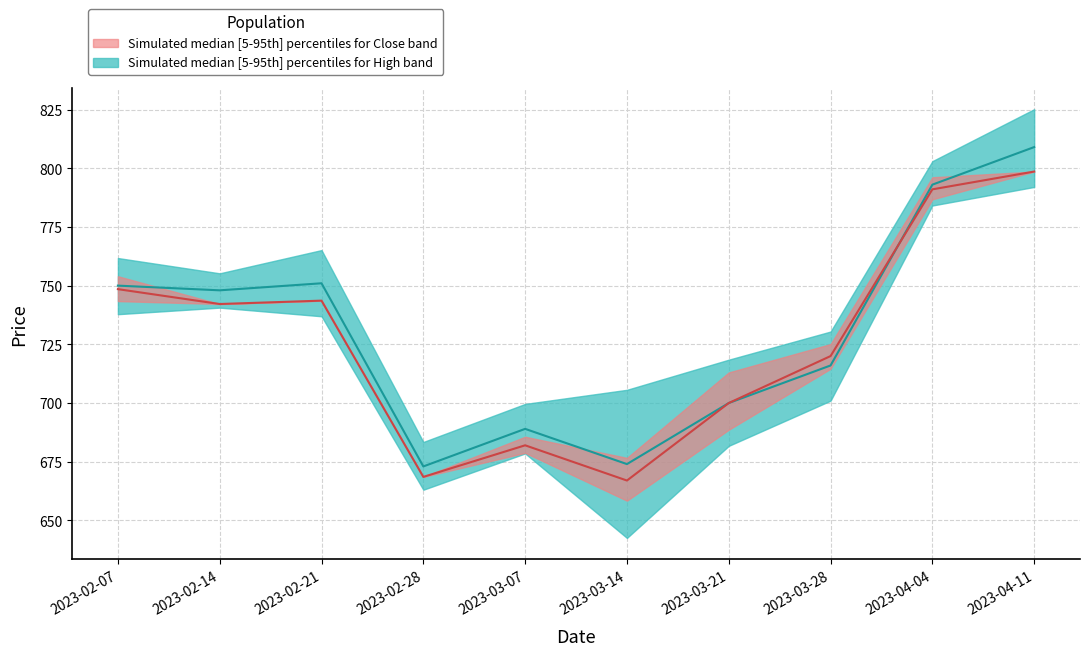

Reading left to right, list all the values displayed in this chart.

High_upper: 2023-02-07=761.8	2023-02-14=755.2	2023-02-21=765.1	2023-02-28=683.4	2023-03-07=699.6	2023-03-14=705.6	2023-03-21=718.5	2023-03-28=730.4	2023-04-04=803.0	2023-04-11=825.1
High_lower: 2023-02-07=737.8	2023-02-14=740.6	2023-02-21=737.0	2023-02-28=663.1	2023-03-07=678.5	2023-03-14=642.6	2023-03-21=681.8	2023-03-28=701.0	2023-04-04=784.1	2023-04-11=792.0
High_median: 2023-02-07=750.0	2023-02-14=748.0	2023-02-21=751.0	2023-02-28=673.0	2023-03-07=689.0	2023-03-14=674.0	2023-03-21=700.0	2023-03-28=716.0	2023-04-04=793.0	2023-04-11=809.0
Close_upper: 2023-02-07=754.0	2023-02-14=742.2	2023-02-21=743.6	2023-02-28=668.5	2023-03-07=685.6	2023-03-14=676.6	2023-03-21=713.0	2023-03-28=725.1	2023-04-04=796.1	2023-04-11=798.6
Close_lower: 2023-02-07=743.4	2023-02-14=742.2	2023-02-21=743.6	2023-02-28=668.5	2023-03-07=678.8	2023-03-14=658.4	2023-03-21=688.6	2023-03-28=714.6	2023-04-04=786.8	2023-04-11=798.6
Close_median: 2023-02-07=748.5	2023-02-14=742.2	2023-02-21=743.6	2023-02-28=668.5	2023-03-07=682.0	2023-03-14=667.0	2023-03-21=700.0	2023-03-28=720.0	2023-04-04=791.0	2023-04-11=798.6